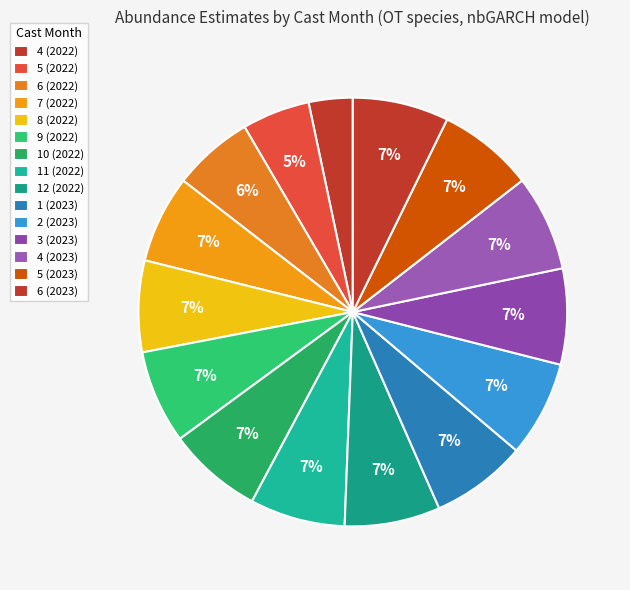

To the nearest percent, what percentage of the pie is 11 (2022)?

7%